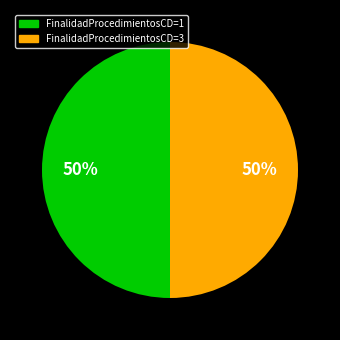

How many slices are in this pie chart?

2